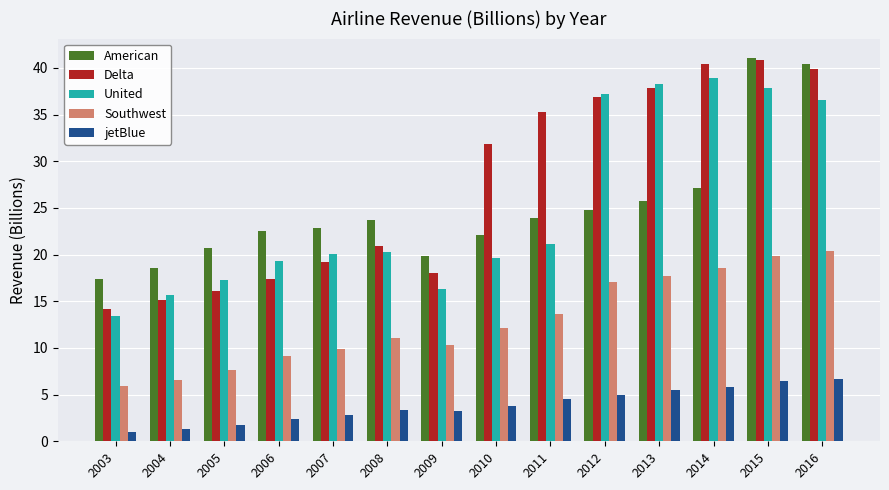

What is the value of the Southwest bar at the 10th from the left?

17.1